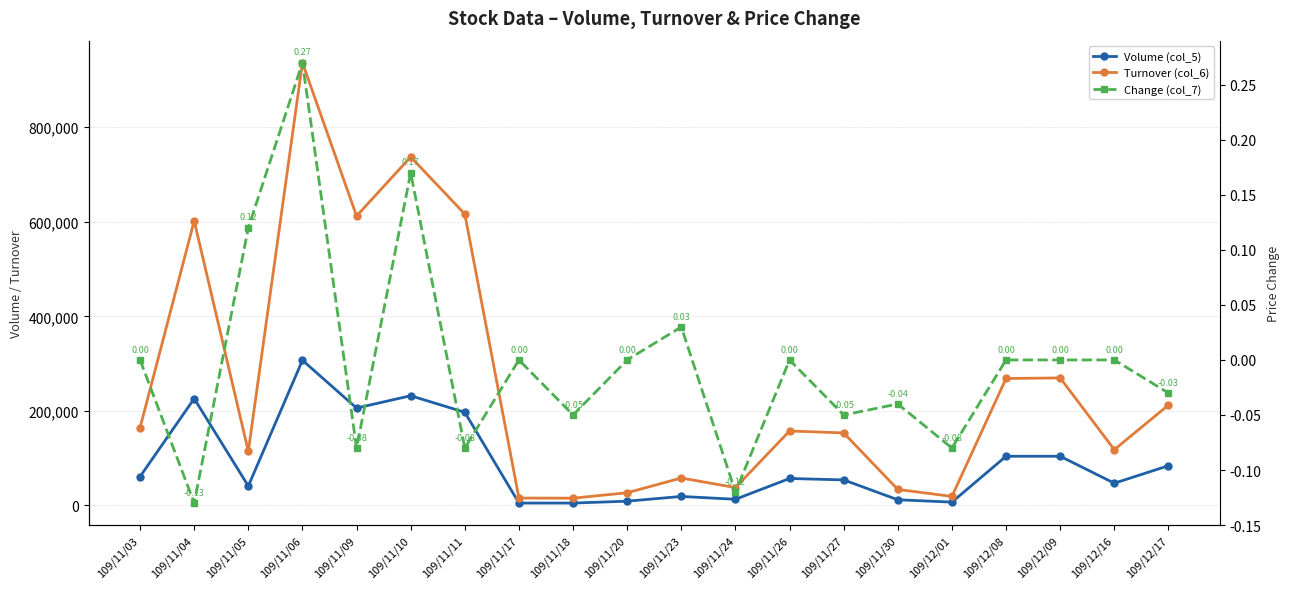

How many negative values does the Change (col_7) series have?

9